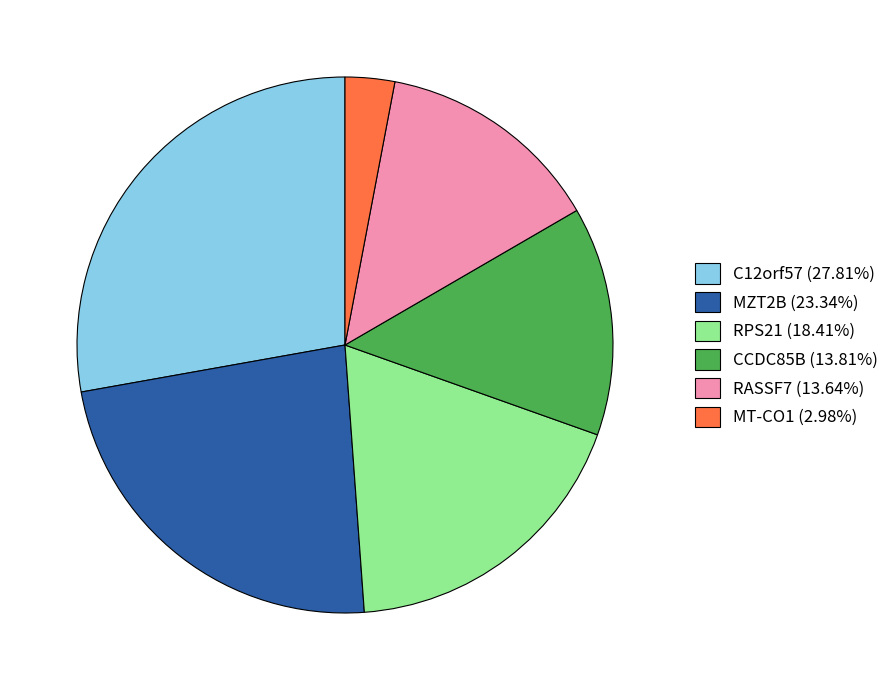

Do RASSF7 (13.64%) and CCDC85B (13.81%) together represent more than half of the pie?

No